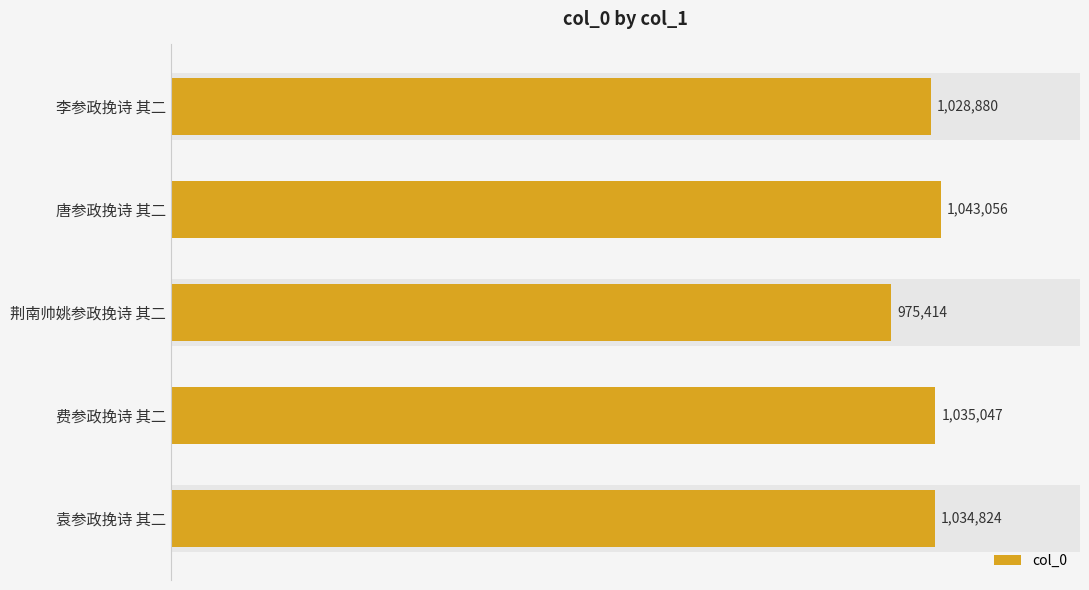

Rank the categories by value from highest to lowest.

唐参政挽诗 其二, 费参政挽诗 其二, 袁参政挽诗 其二, 李参政挽诗 其二, 荆南帅姚参政挽诗 其二